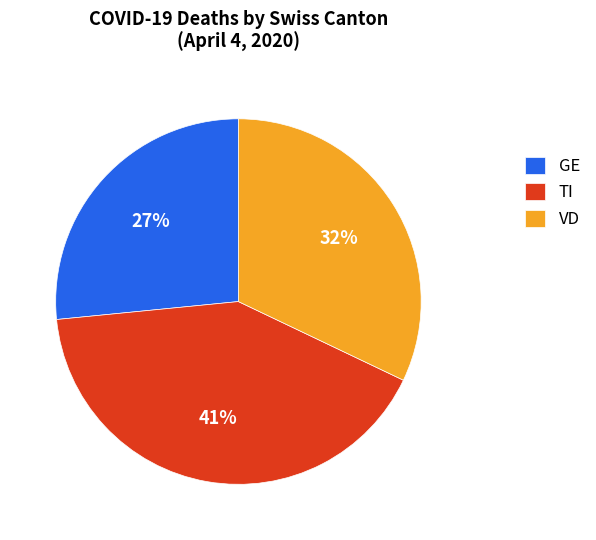

Is it true that TI is 29% of the pie?

False